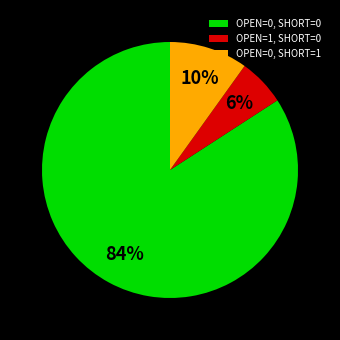

To the nearest percent, what portion does OPEN=0, SHORT=1 represent?

10%